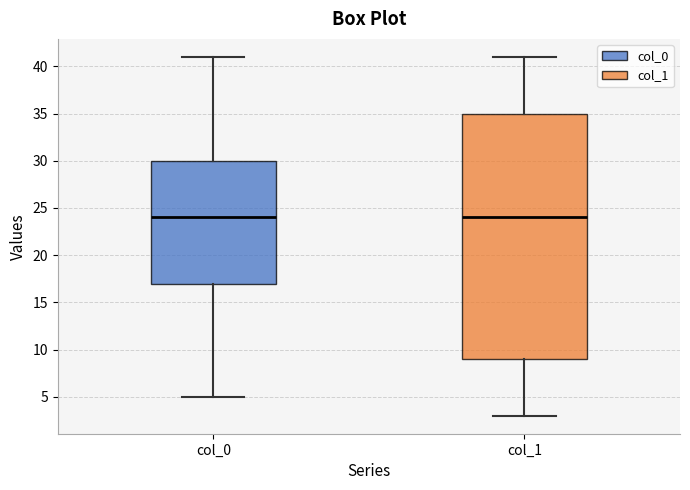

Reading left to right, transcribe this box plot: for each box, give where its median line is, the range the box spans, and where its two whiskers end, as read against the y-axis. The values are not printed on the chart, so give them approximately, as read against the axis.

col_0: median 24, box 17 to 30, whiskers 5 to 41
col_1: median 24, box 9 to 35, whiskers 3 to 41